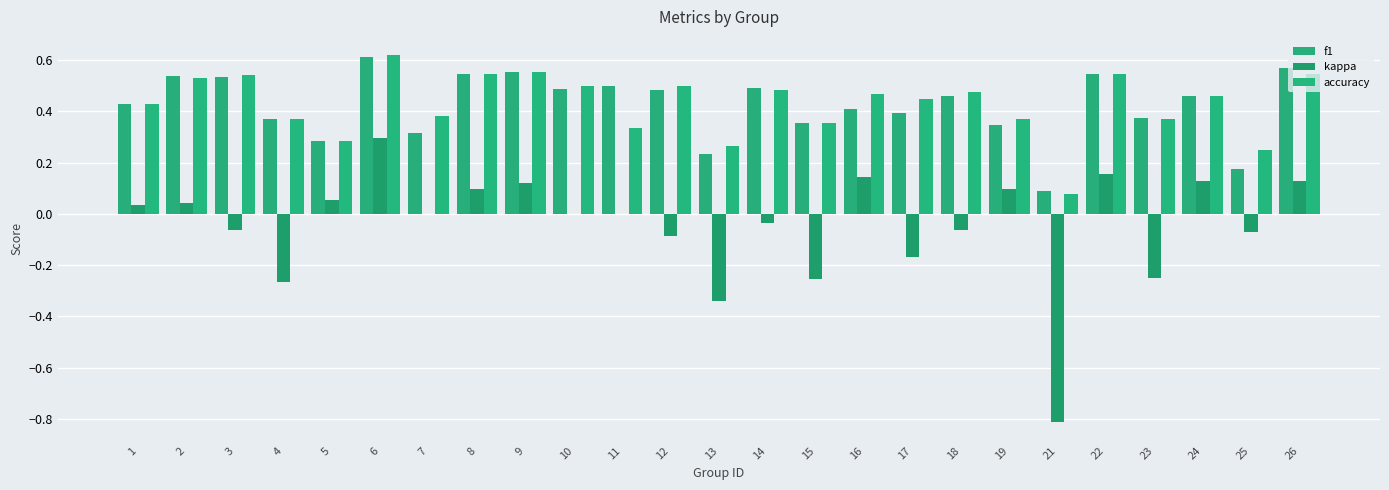

Is the value of f1 at 8 greater than the value of accuracy at 4?

Yes